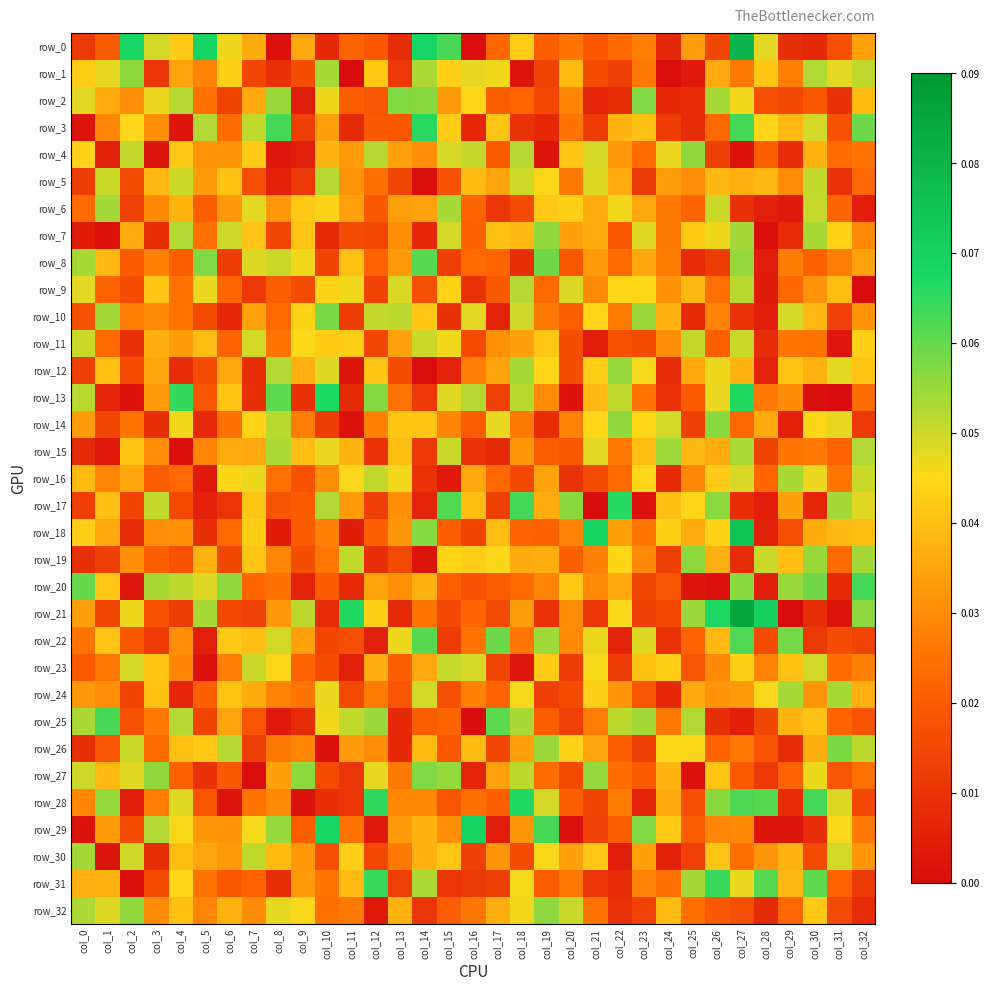

Between col_27 and col_16, which is larger?

col_27